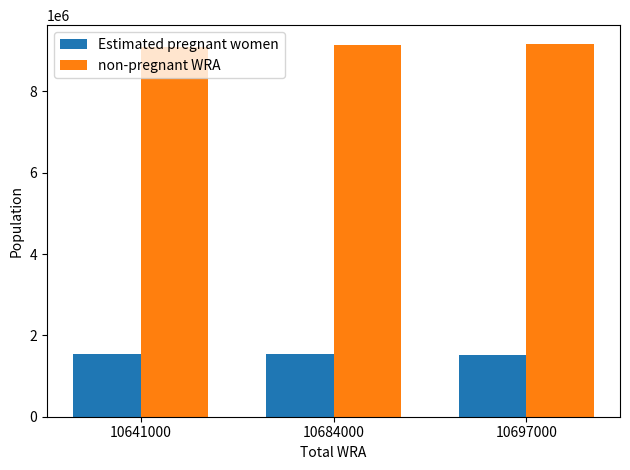

What is the highest value of the non-pregnant WRA series?

9171367.7